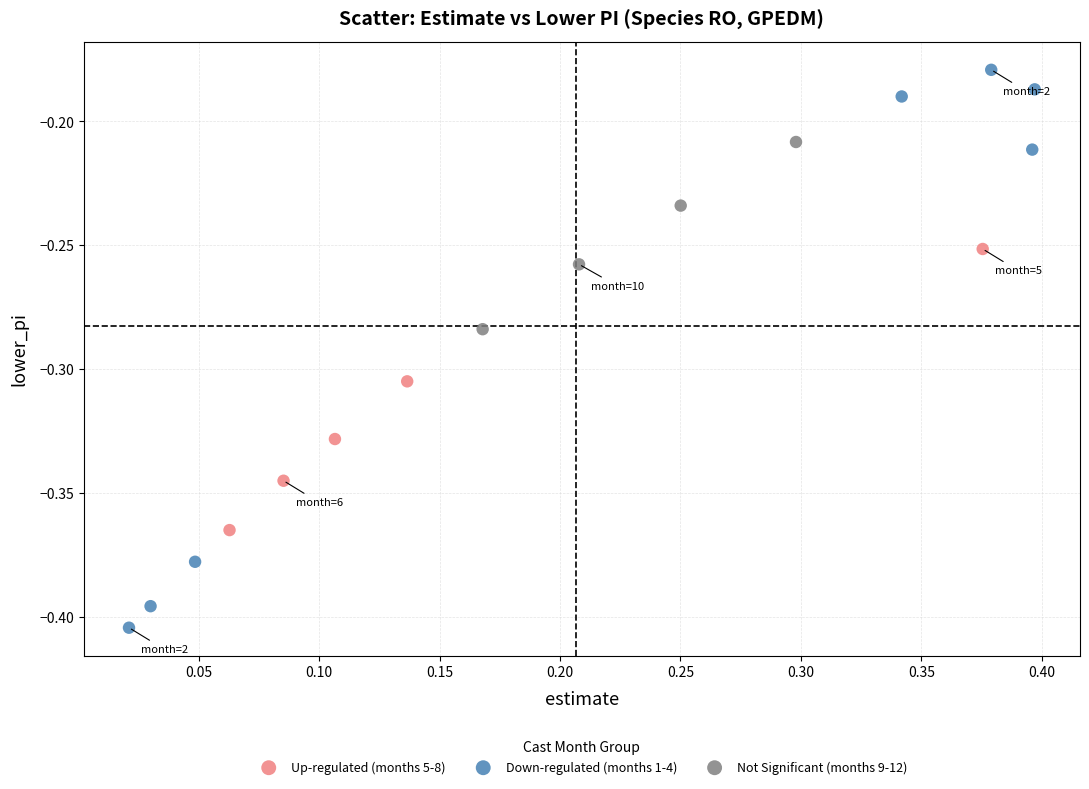

Which series contains the highest Y value?

Down-regulated (months 1-4)